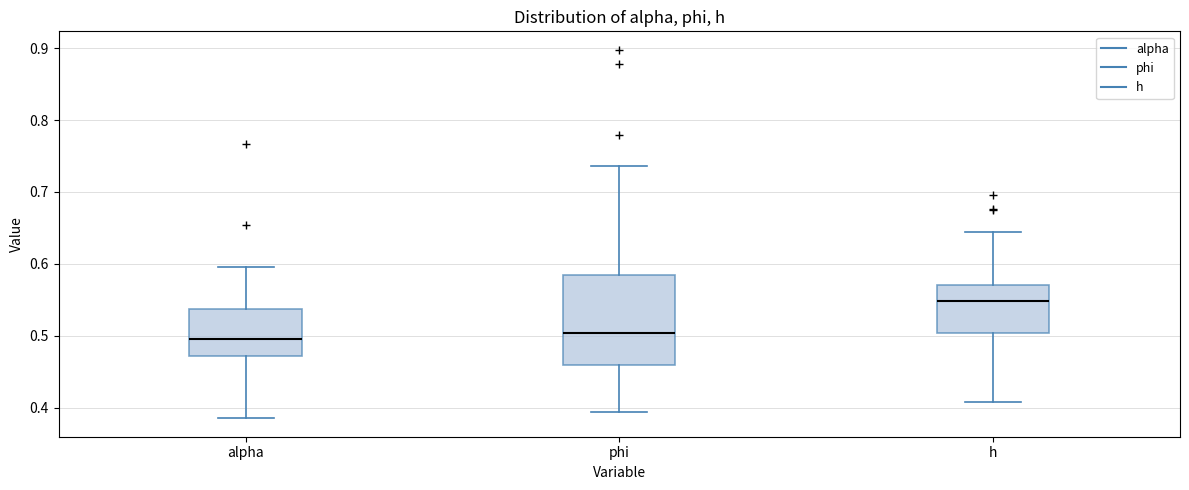

Which box is the tallest, from its lower edge to its upper edge?

phi